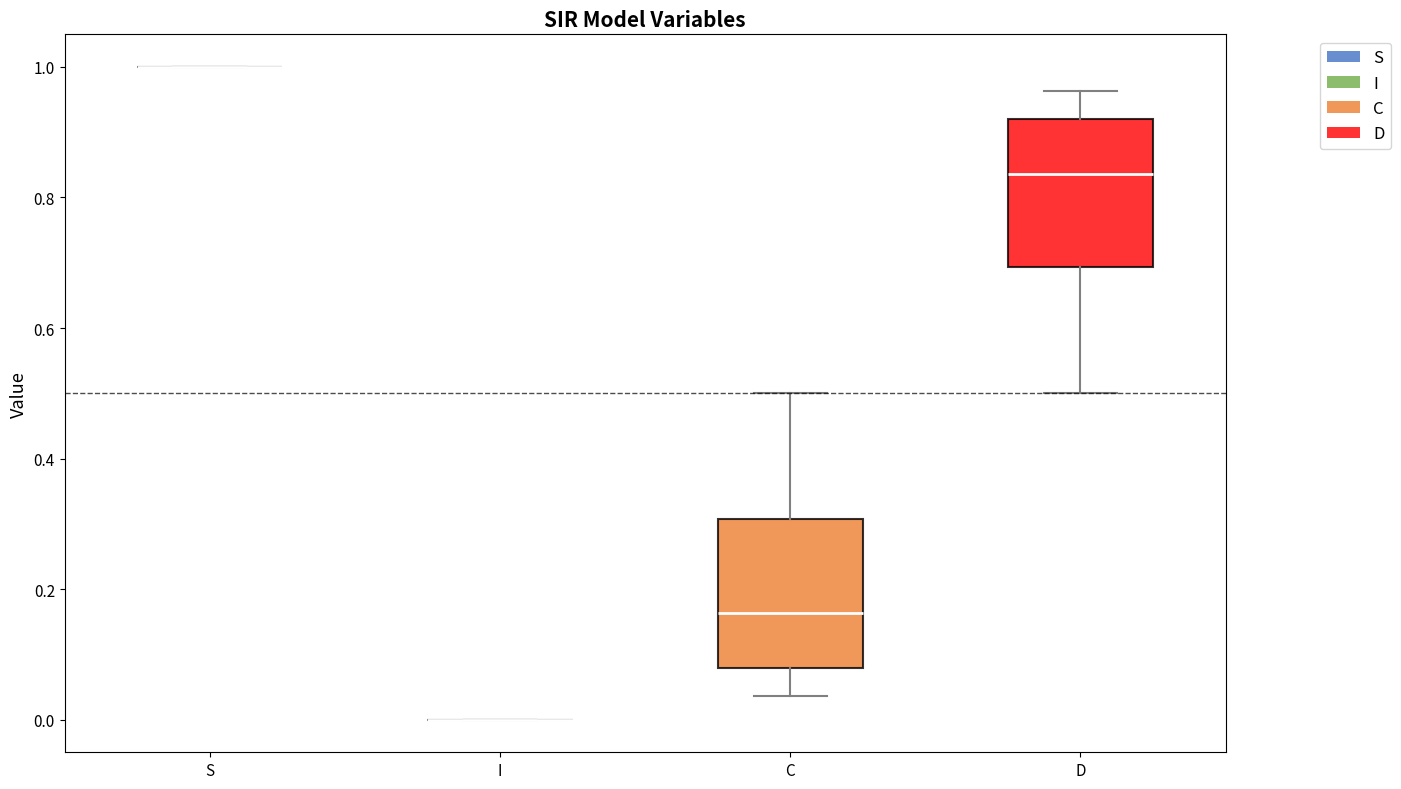

Reading left to right, transcribe this box plot: for each box, give where its median line is, the range the box spans, and where its two whiskers end, as read against the y-axis. The values are not printed on the chart, so give them approximately, as read against the axis.

S: box collapsed to a line at 1.00, whiskers 1.00 to 1.00
I: box collapsed to a line at 0.00, whiskers 0.00 to 0.00
C: median 0.16, box 0.08 to 0.30, whiskers 0.04 to 0.50
D: median 0.84, box 0.70 to 0.92, whiskers 0.50 to 0.96